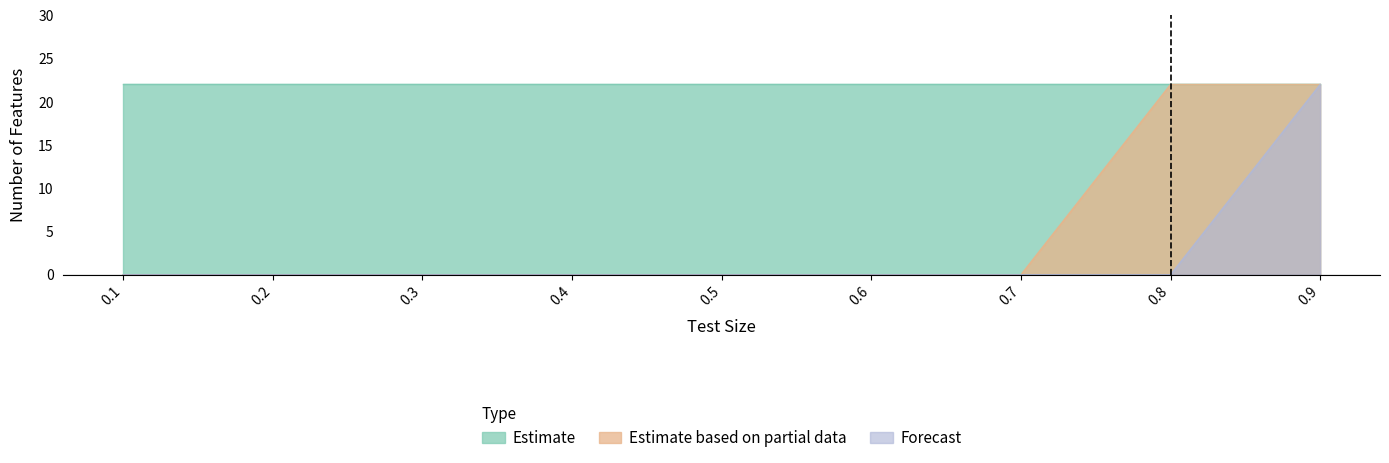

Is it true that Forecast equals 15 at 0.4?

False